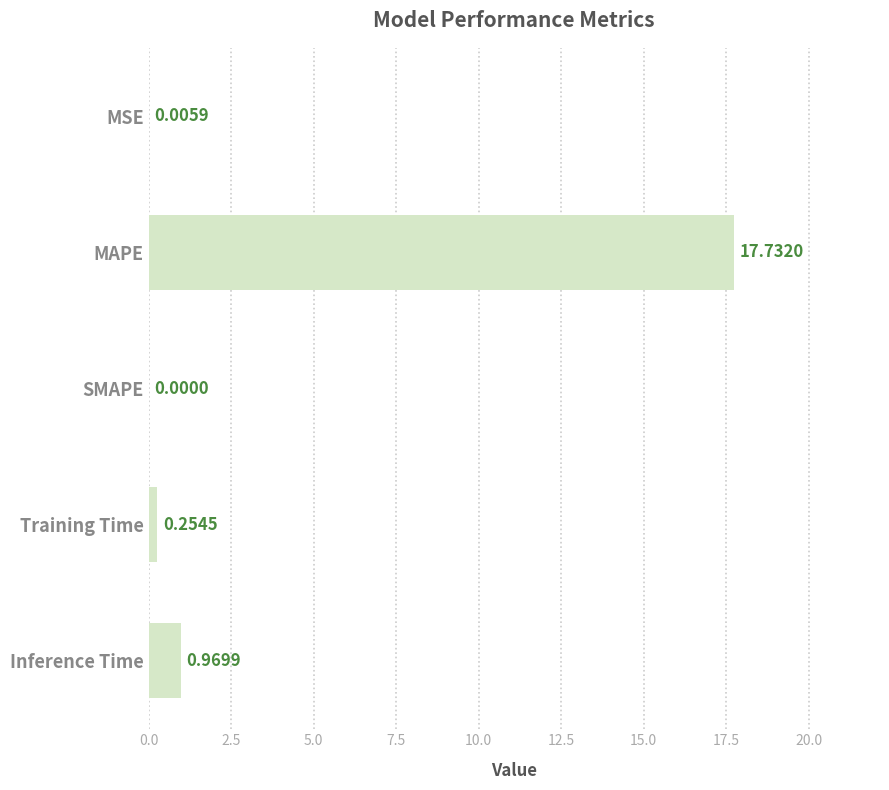

What is the sum of the values at Inference Time and Training Time?

1.2